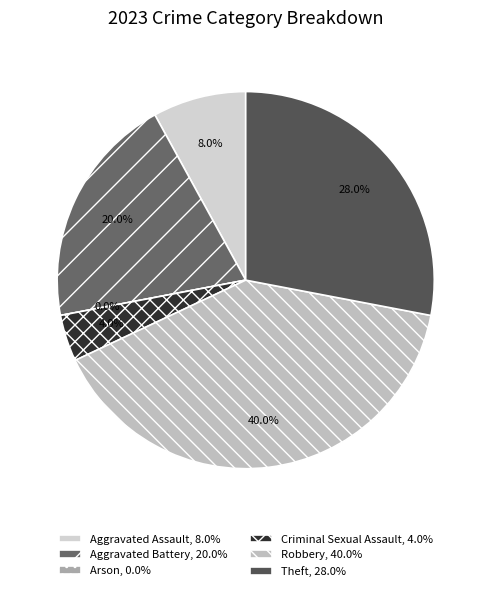

Combined, what portion of the pie is Arson and Robbery?

40.0%